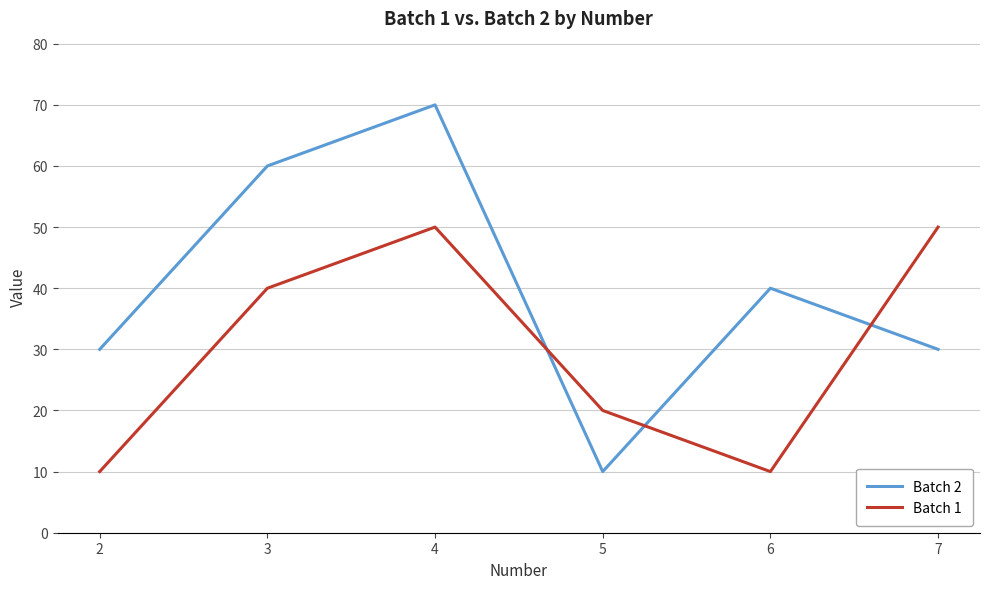

What are all the series names shown in the legend?

Batch 2, Batch 1